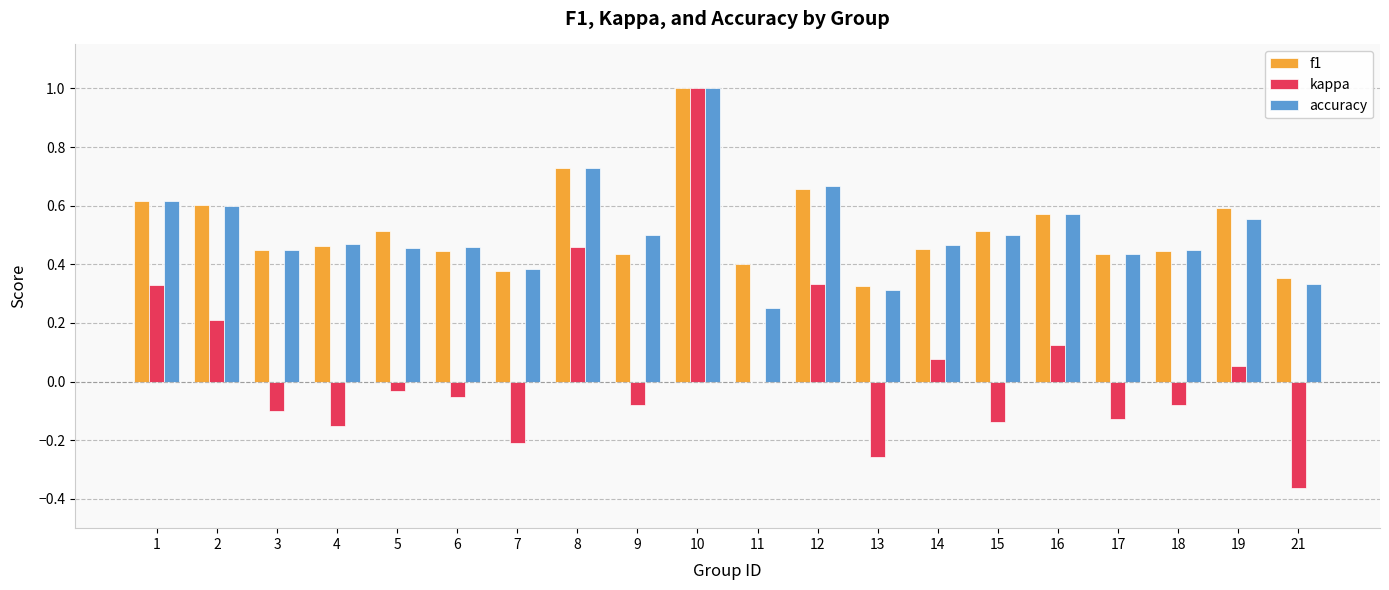

Between 5 and 7, which series saw the biggest shift?

kappa